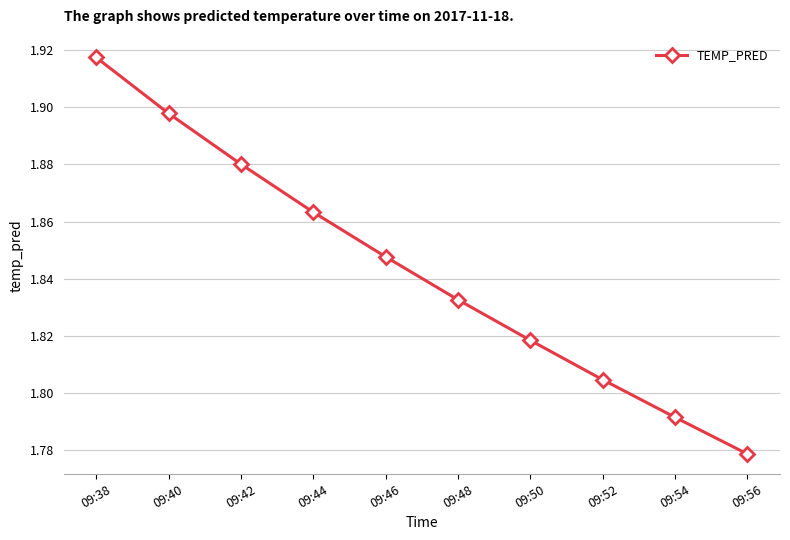

Rank the categories by value from lowest to highest.

09:56, 09:54, 09:52, 09:50, 09:48, 09:46, 09:44, 09:42, 09:40, 09:38